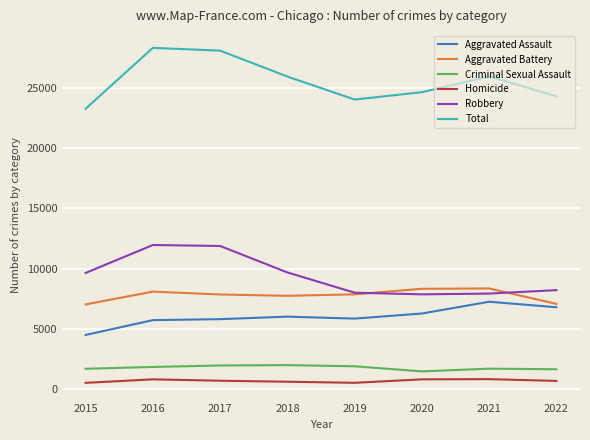

Is this an area chart (filled region under the line)?

No